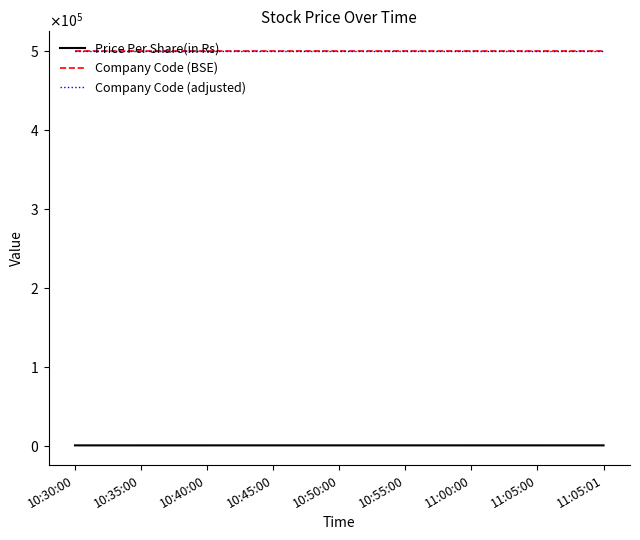

Is this an area chart (filled region under the line)?

No